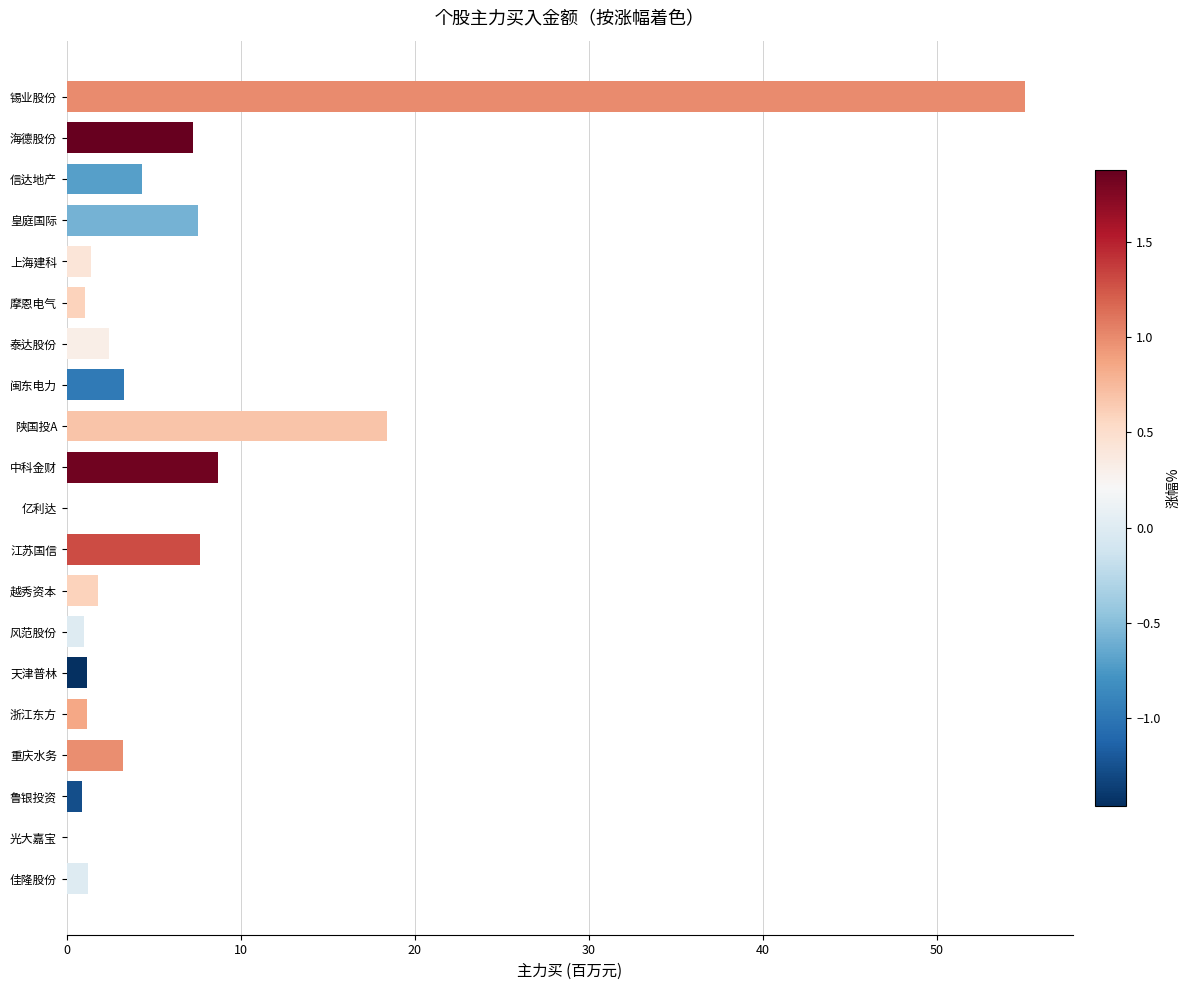

Is it true that the value at 信达地产 is 4.3?

True